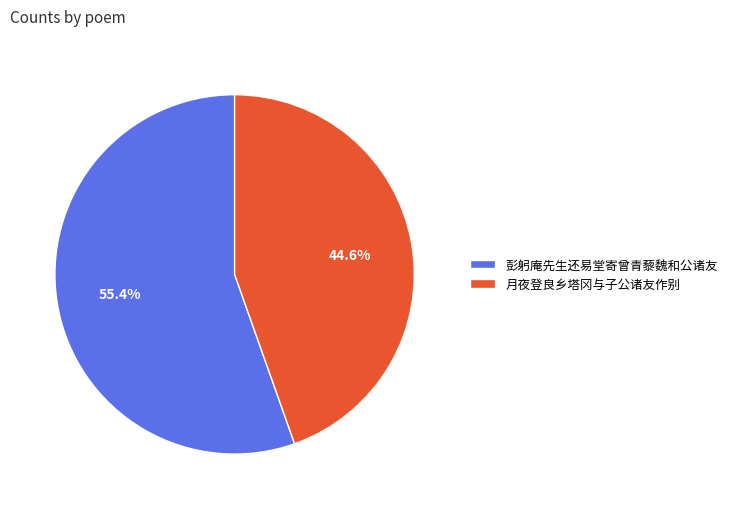

Is it true that 月夜登良乡塔冈与子公诸友作别 is 38% of the pie?

False